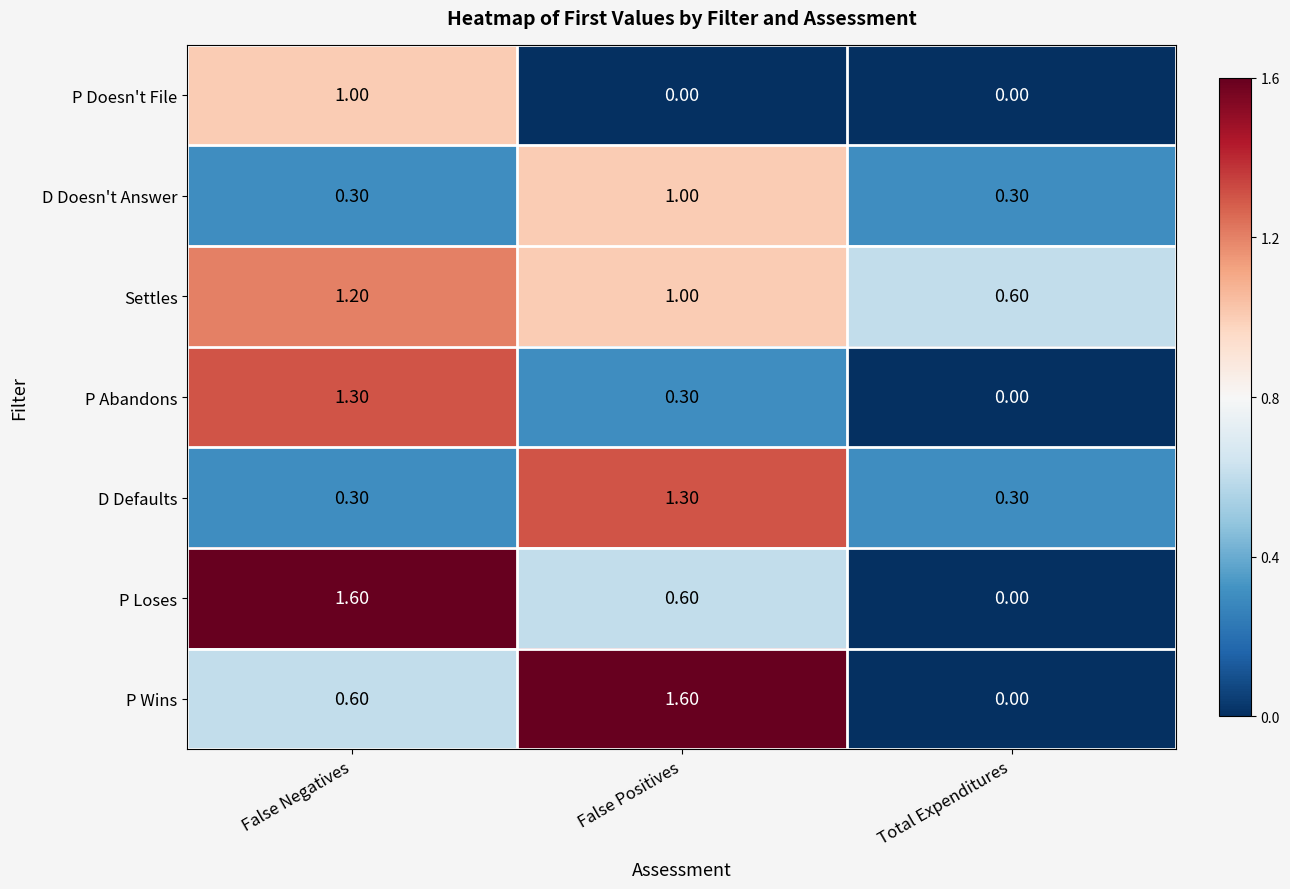

At which label does Settles reach its peak?

False Negatives